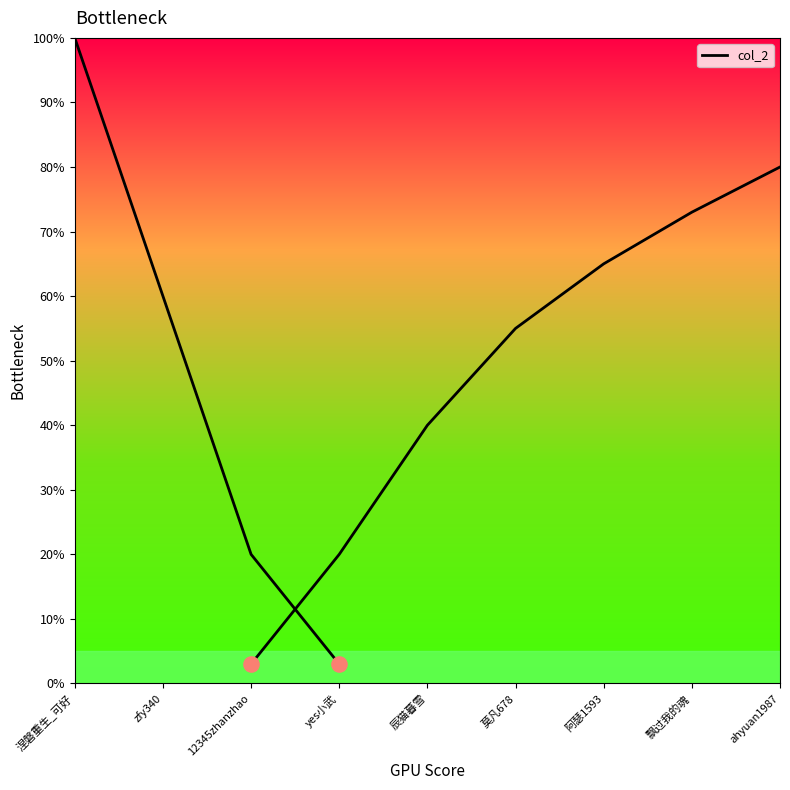

What is the change in value from 涅磐重生_可好 to yes小武?

-97